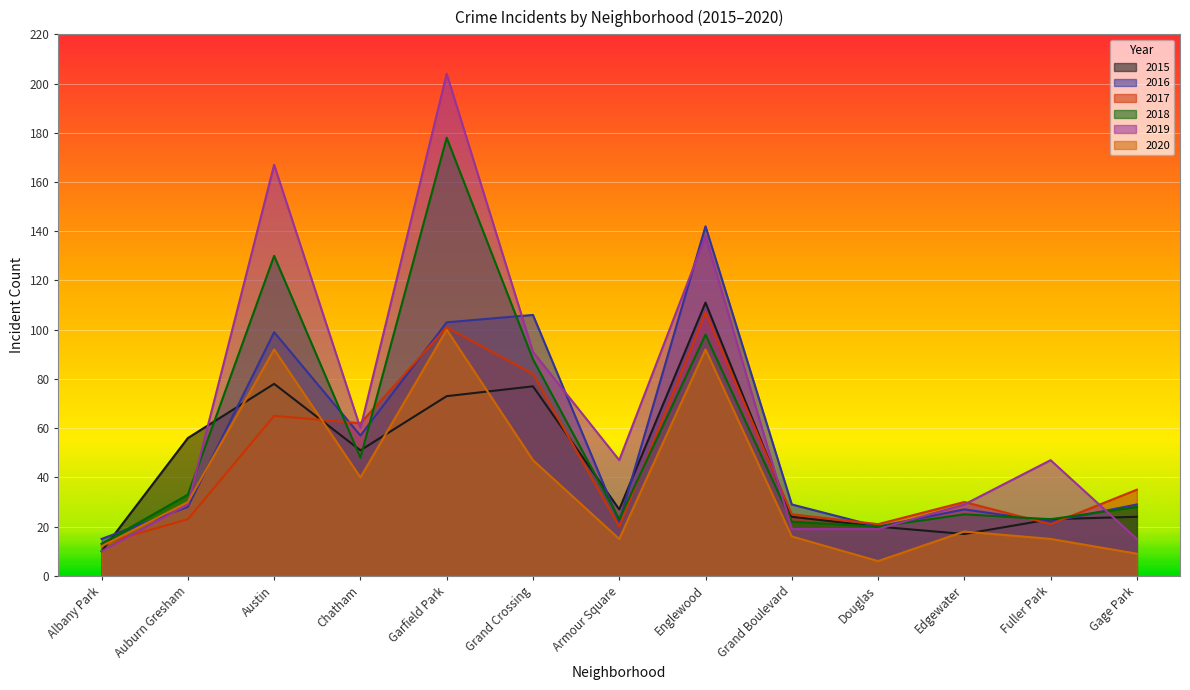

Reading left to right, extract all data points from this chart.

2015: 10	56	78	51	73	77	27	111	24	20	17	23	24
2016: 15	28	99	57	103	106	22	142	29	20	27	22	29
2017: 13	23	65	62	101	82	20	107	25	21	30	21	35
2018: 13	33	130	48	178	88	23	98	22	20	25	23	28
2019: 10	29	167	60	204	91	47	138	19	19	29	47	15
2020: 12	30	92	40	100	47	15	92	16	6	18	15	9